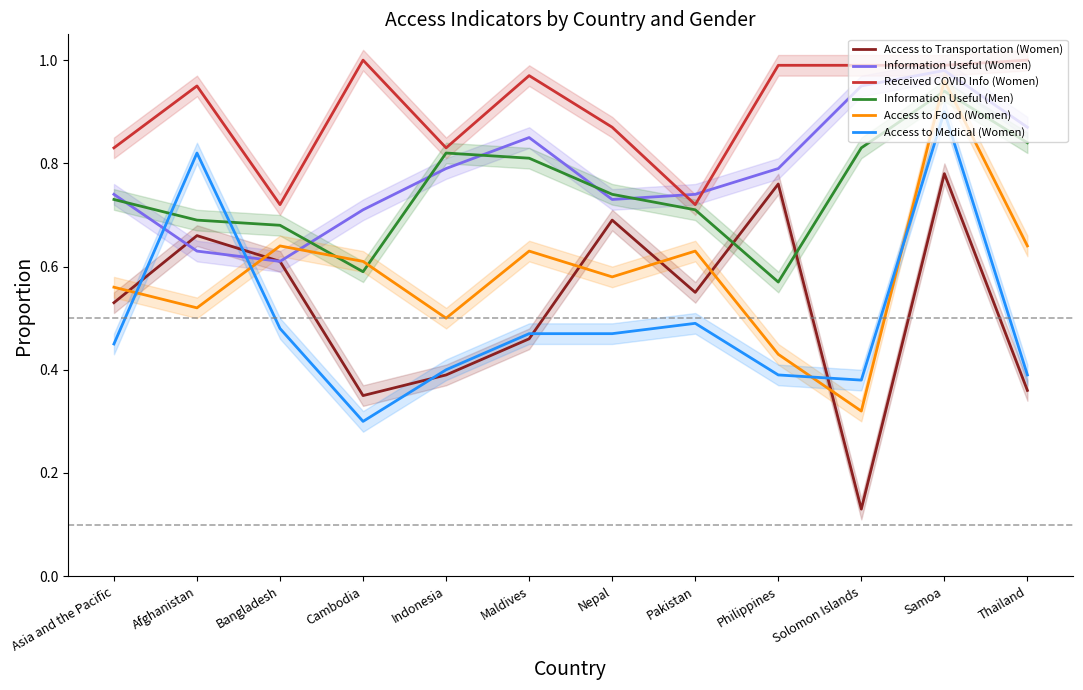

What position from the left is Solomon Islands?

10